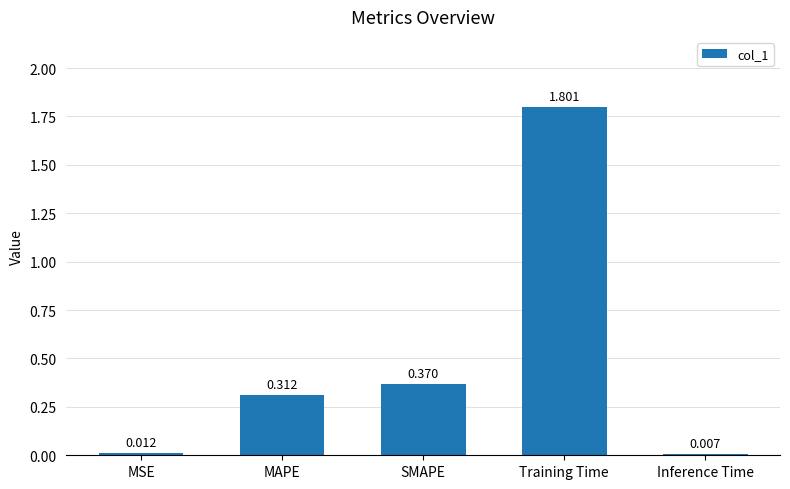

At which category does the chart reach its minimum across all series?

Inference Time